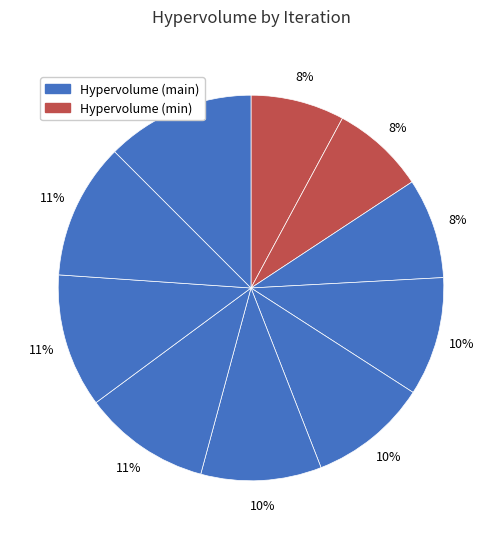

Rank the categories by value from lowest to highest.

0, 1, 2, 3, 4, 5, 6, 7, 8, 9